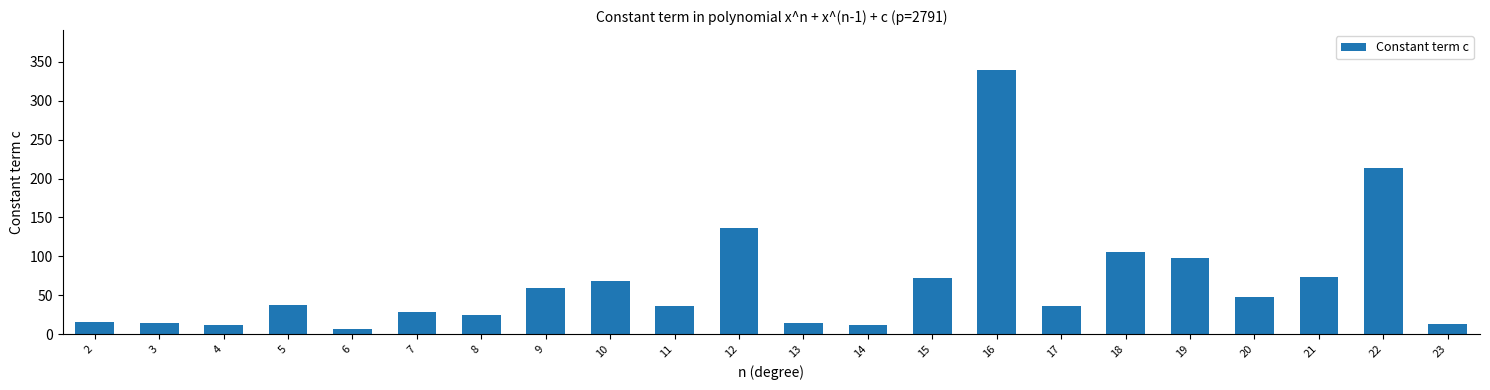

At which category does the chart reach its peak across all series?

16